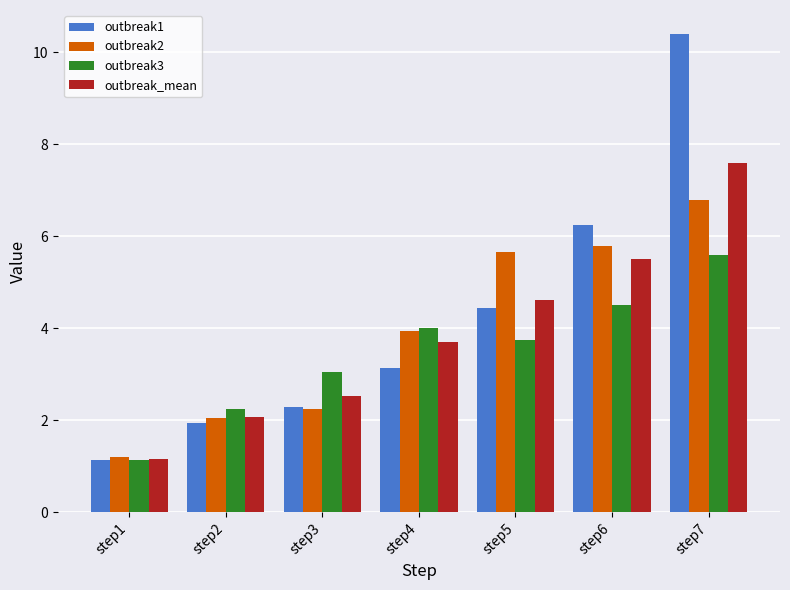

Rank the series by their maximum value, from highest to lowest.

outbreak1, outbreak_mean, outbreak2, outbreak3